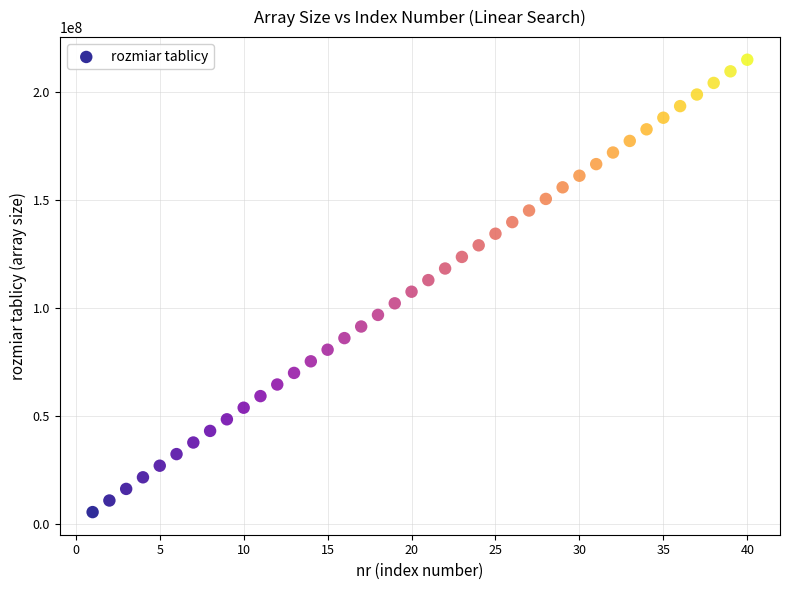

What is the range of X values (max minus min)?

39